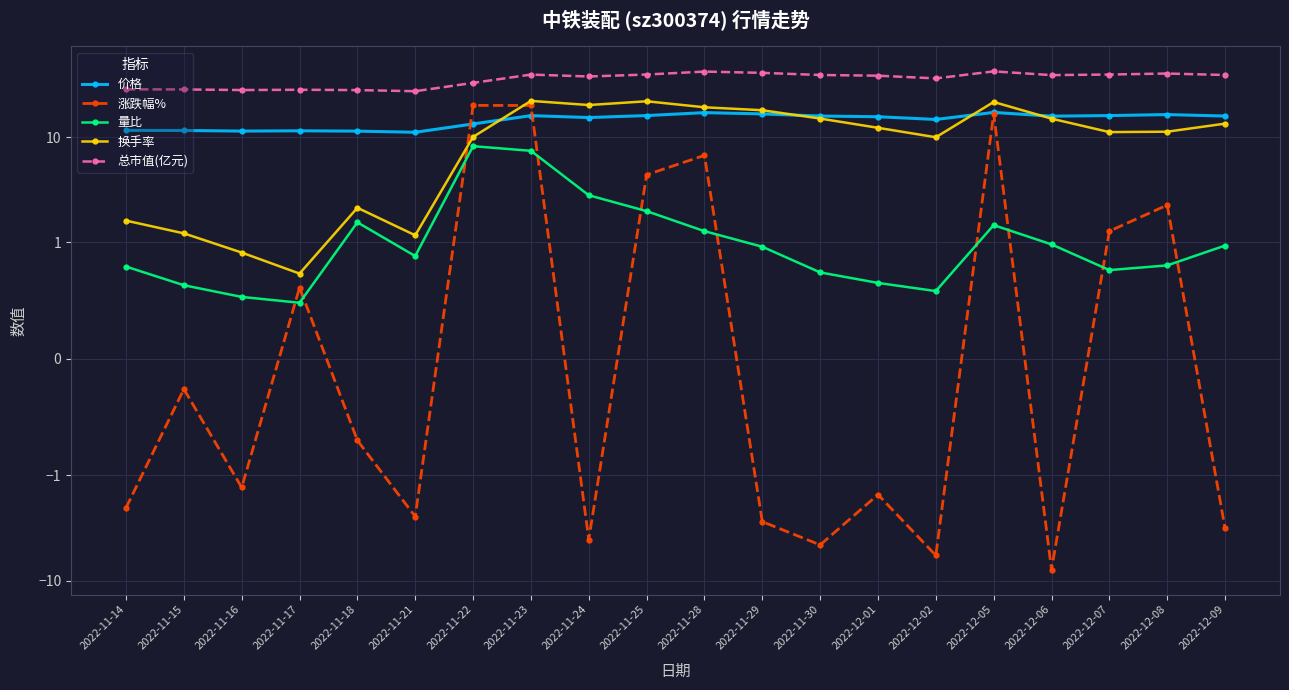

What are all the series names shown in the legend?

价格, 涨跌幅%, 量比, 换手率, 总市值(亿元)